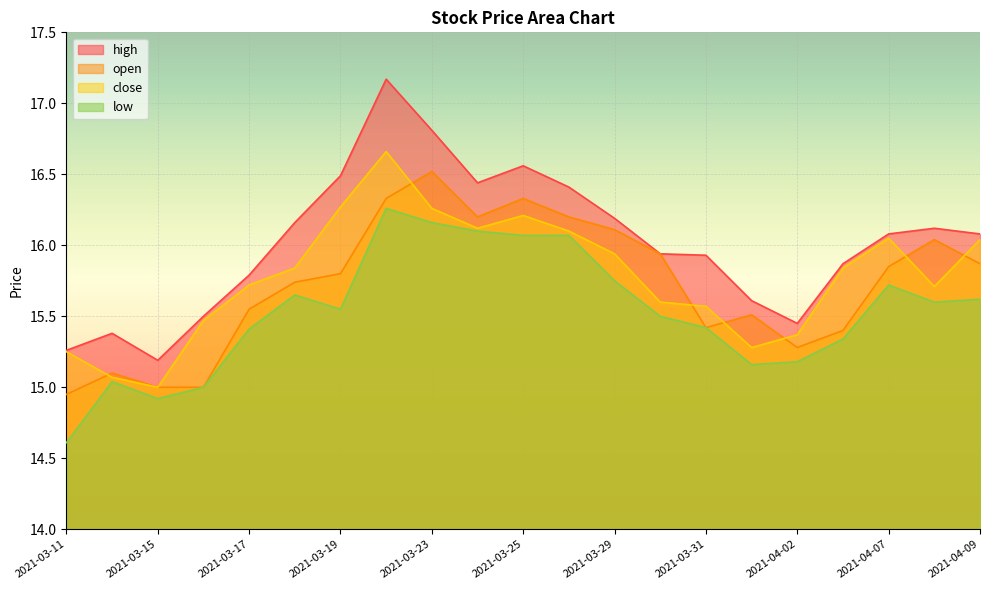

List the labels in order of close value, smallest first.

2021-03-15, 2021-03-12, 2021-03-11, 2021-04-01, 2021-04-02, 2021-03-16, 2021-03-31, 2021-03-30, 2021-04-08, 2021-03-17, 2021-03-18, 2021-04-06, 2021-03-29, 2021-04-09, 2021-04-07, 2021-03-26, 2021-03-24, 2021-03-25, 2021-03-23, 2021-03-19, 2021-03-22